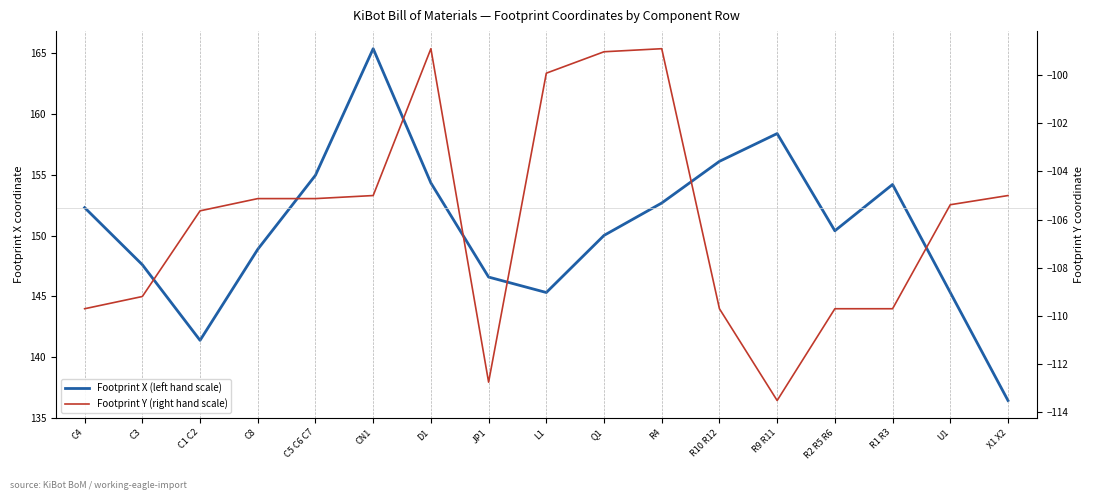

At how many categories does at least one series exceed 23?

17